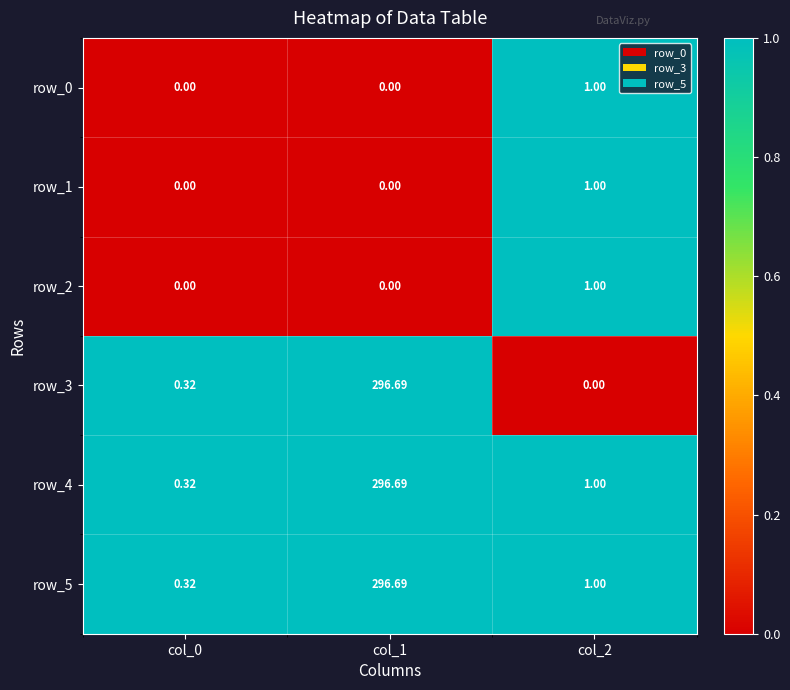

Which series has the widest spread of values?

row_3